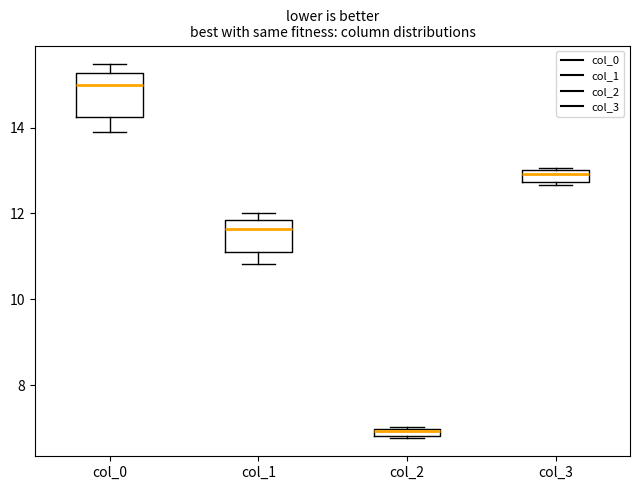

Which box's median line is the highest?

col_0